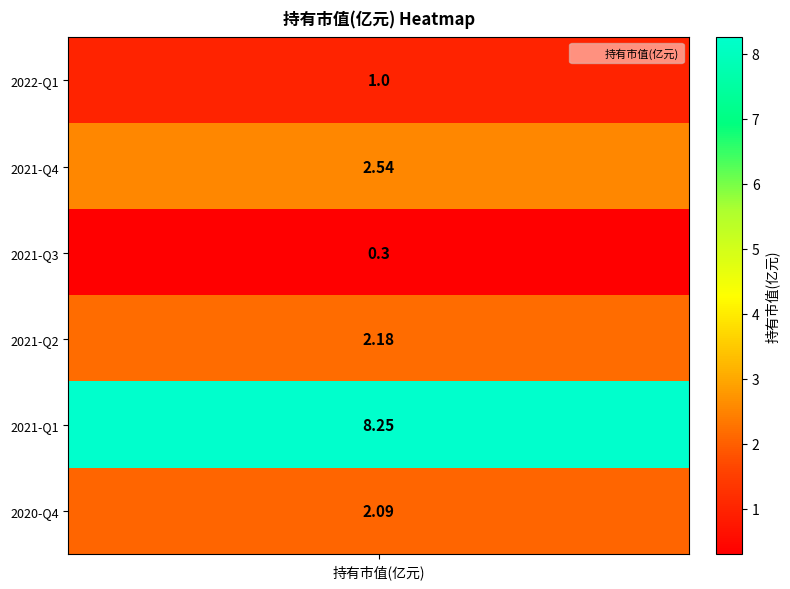

Is it true that the value at 2021-Q1 is 8.2?

True